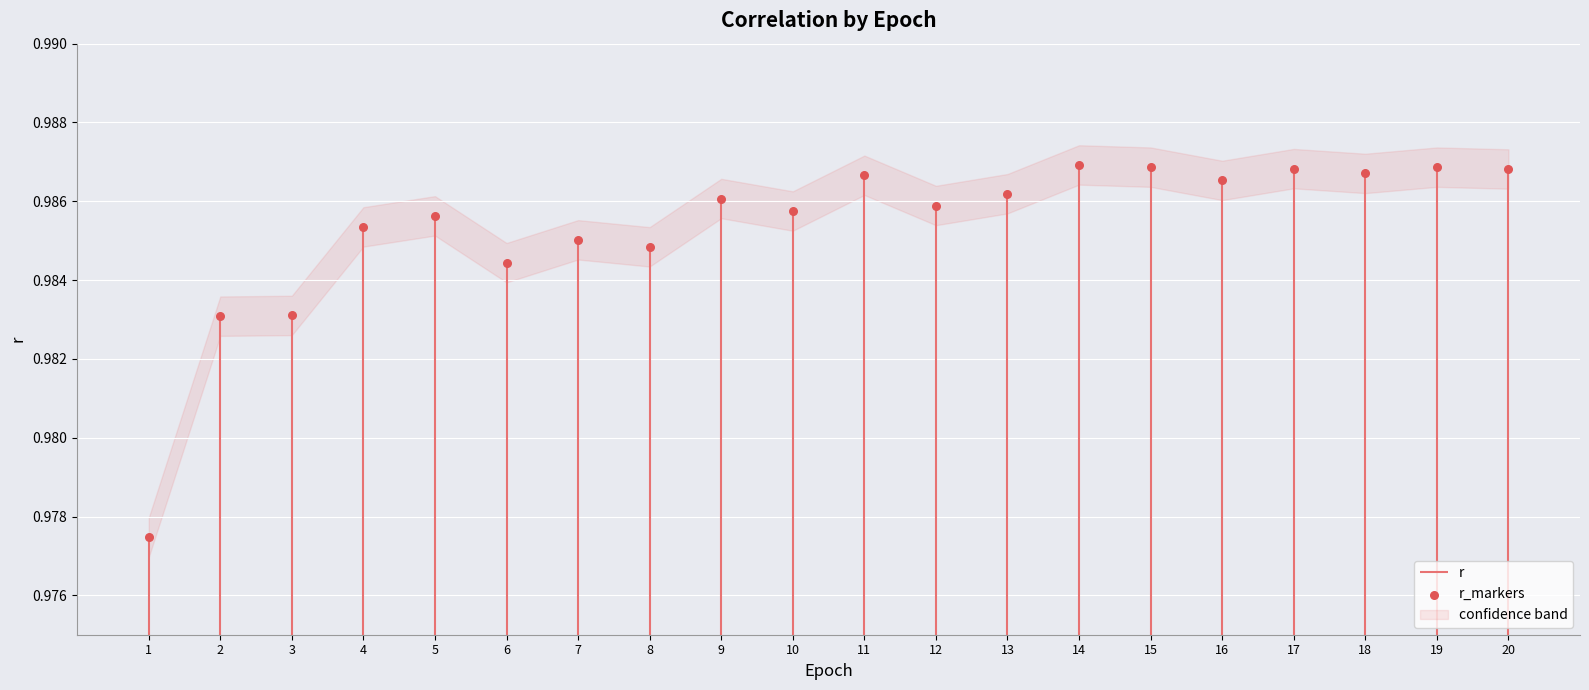

Between 6 and 9, which is larger?

9